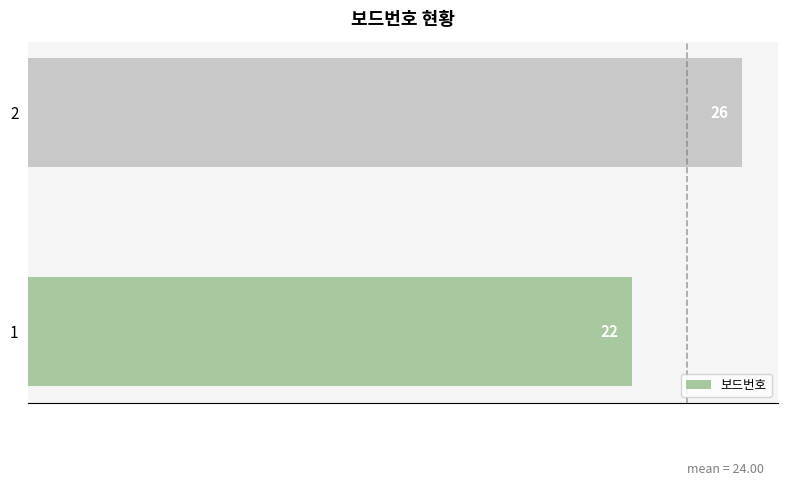

What is the sum of all values?

48